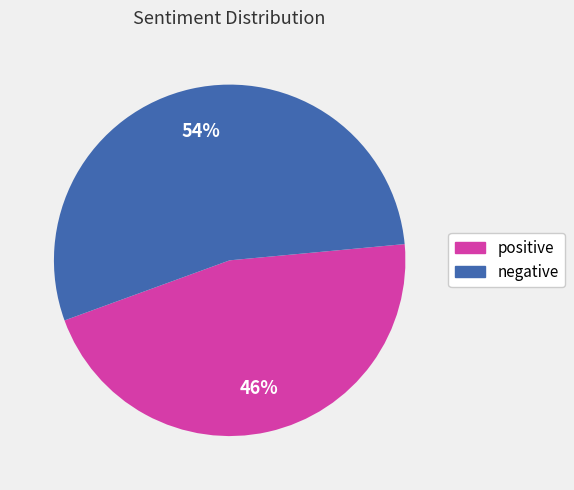

Do positive and negative together represent more than half of the pie?

Yes